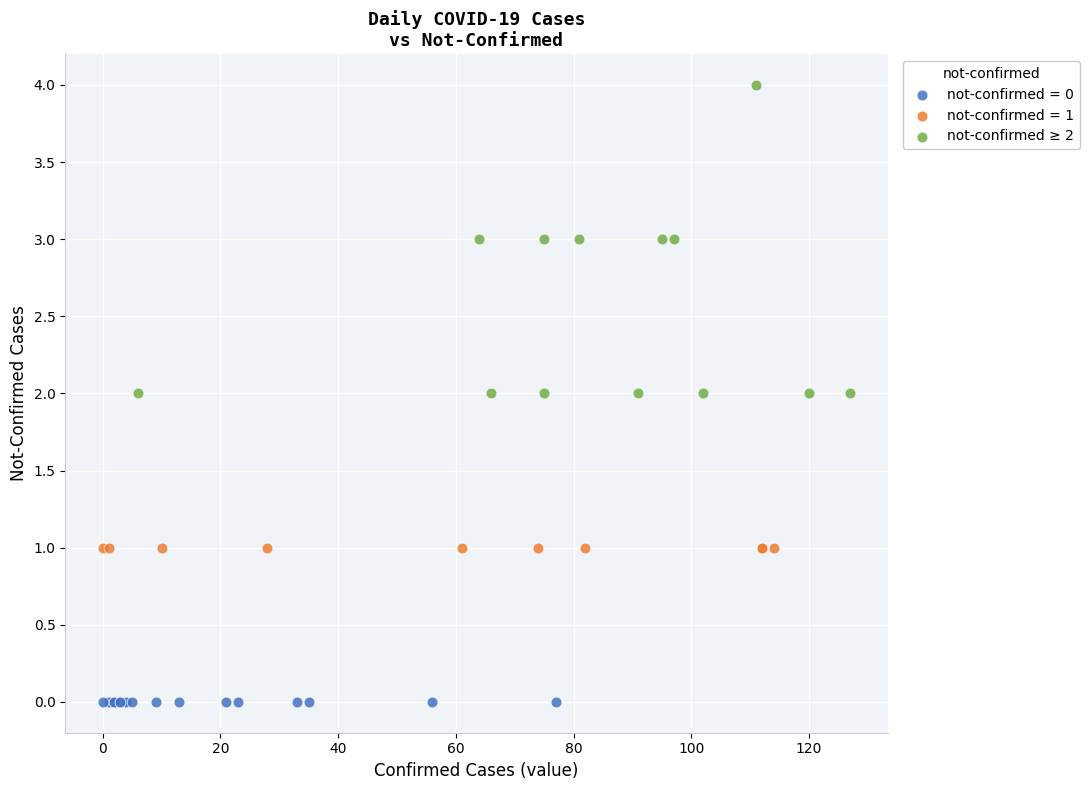

Which series reaches the minimum Y coordinate?

not-confirmed = 0